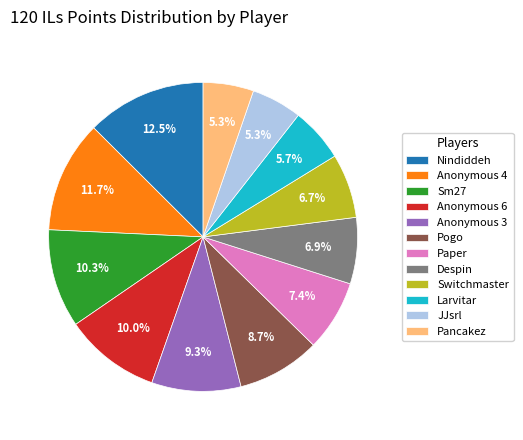

Does any single category account for the majority?

No